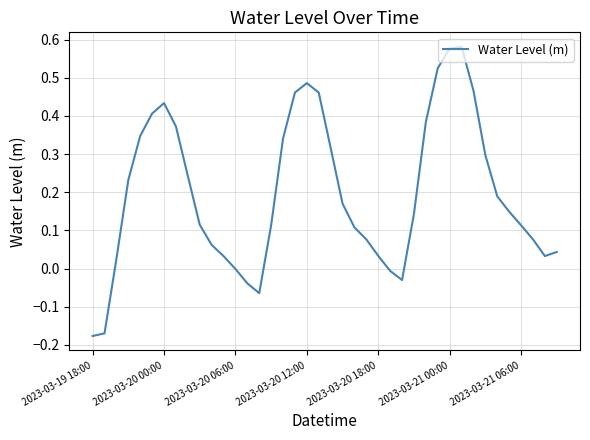

What is the difference between the maximum and minimum values?

0.8